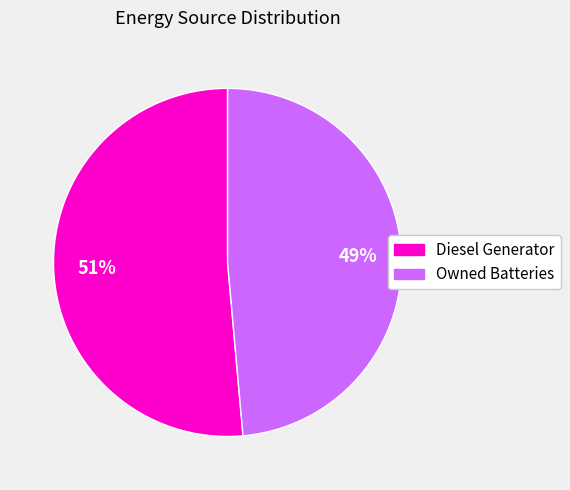

To the nearest percent, what is the average slice percentage?

50%